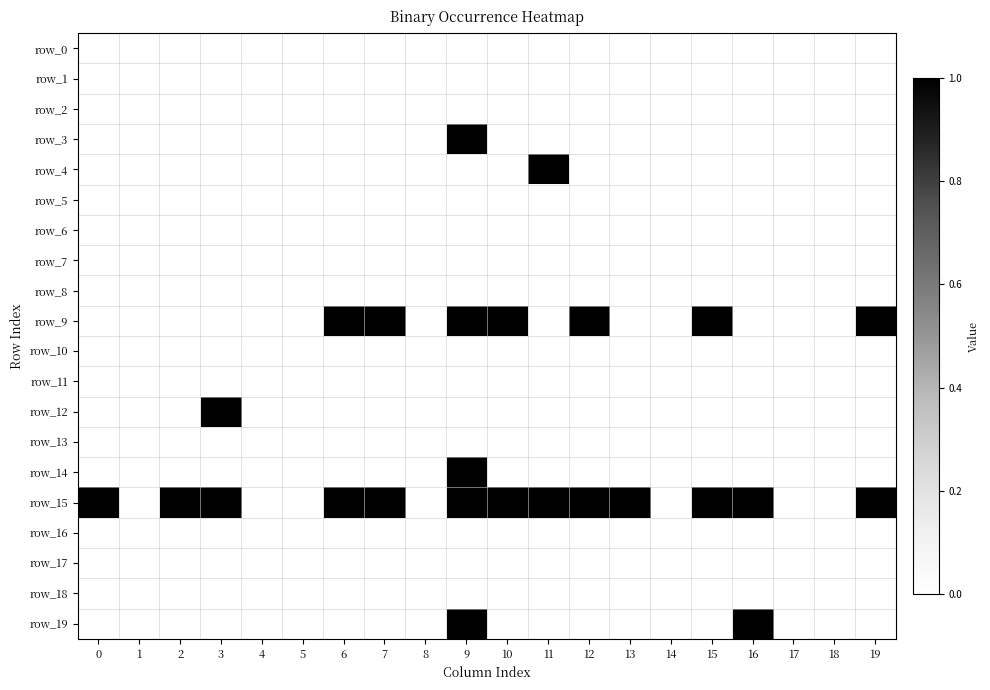

Rank the categories by row_17 value from lowest to highest.

0, 1, 2, 3, 4, 5, 6, 7, 8, 9, 10, 11, 12, 13, 14, 15, 16, 17, 18, 19